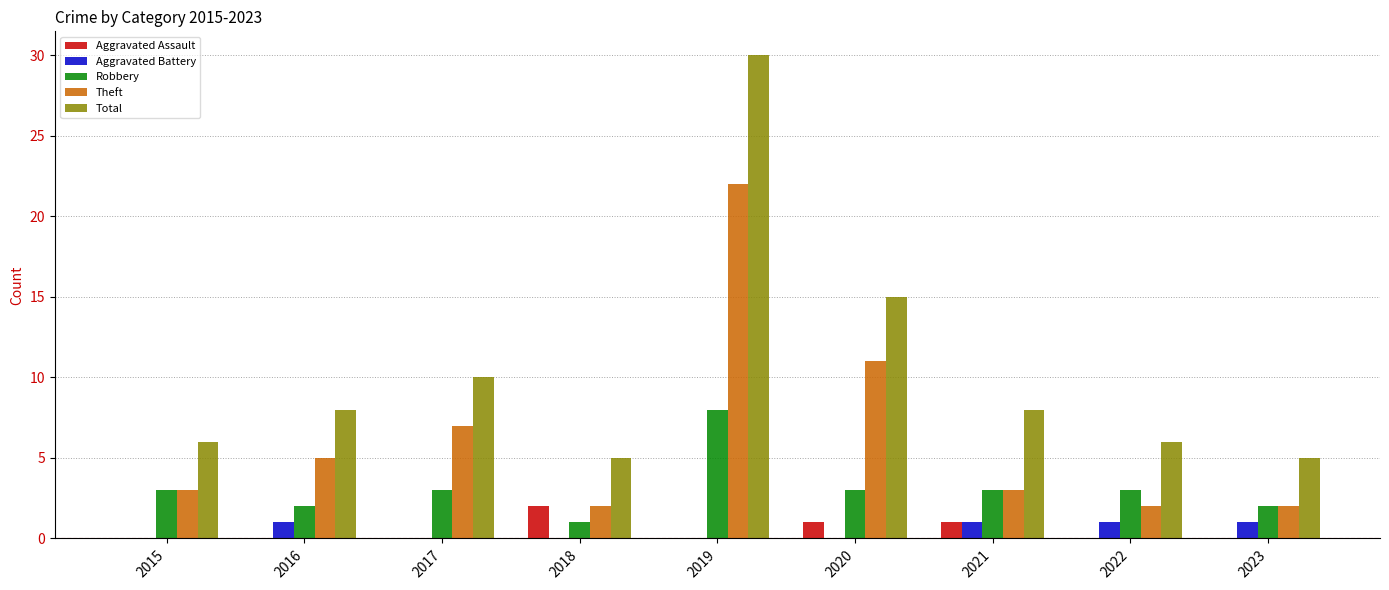

Between 2017 and 2022, which series saw the biggest shift?

Theft